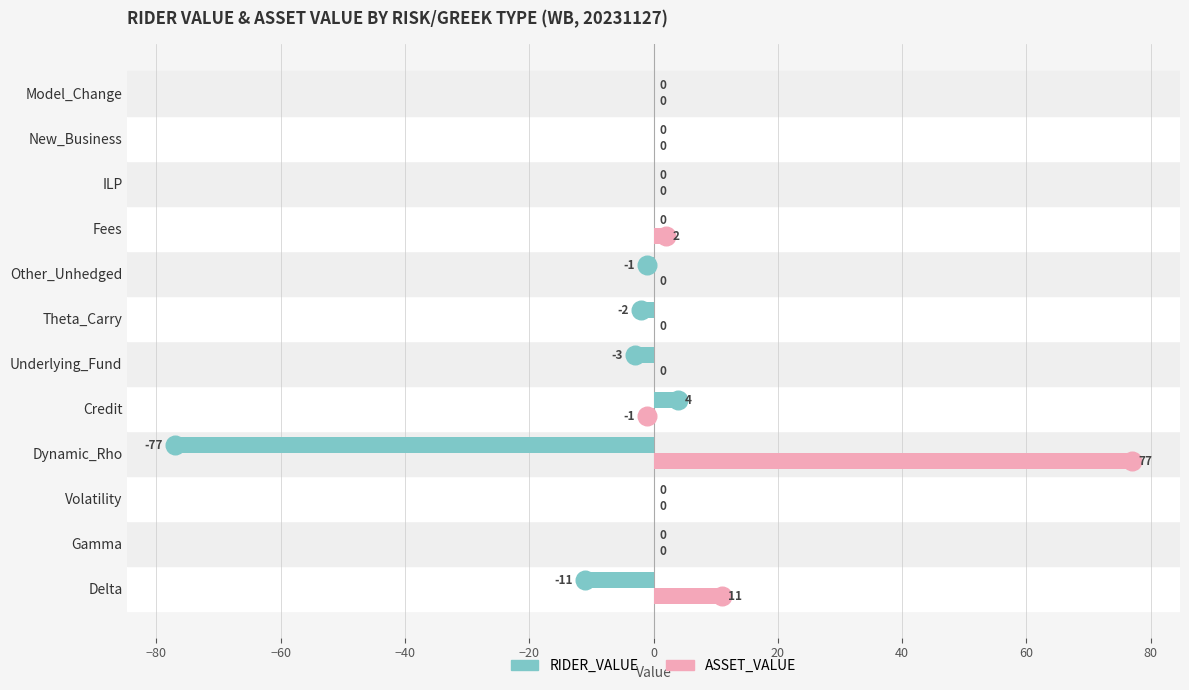

Which series has the largest total across all categories?

ASSET_VALUE